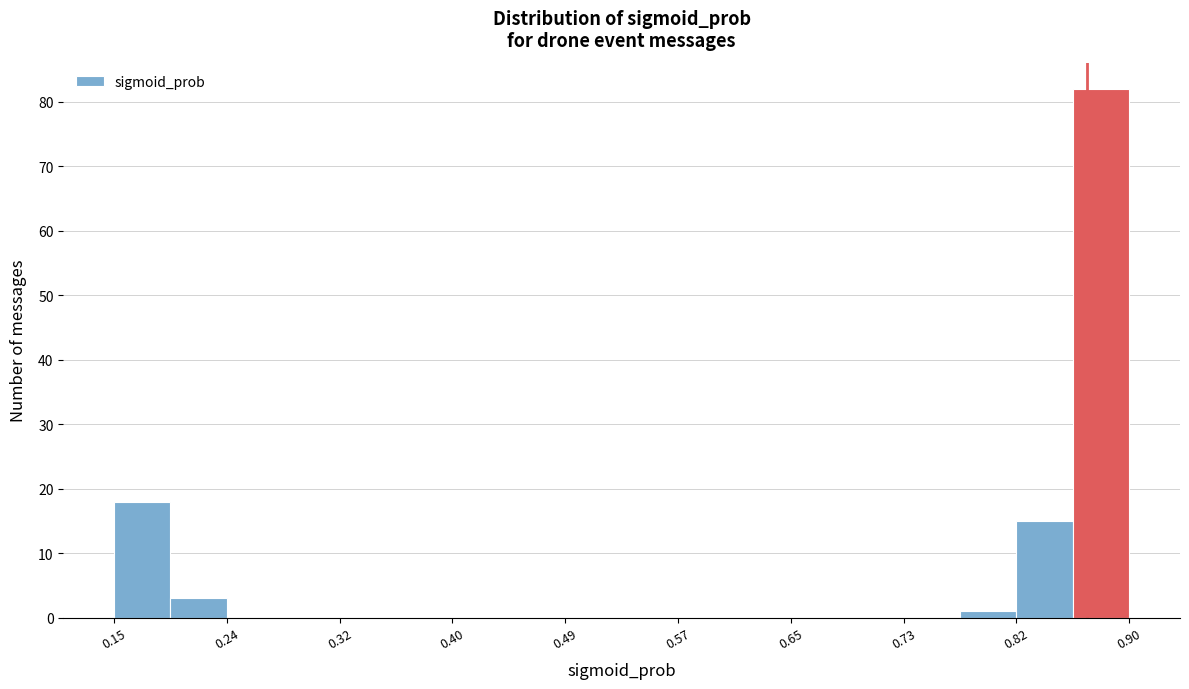

How tall is the bar that spans 0.86 to 0.90 on the x-axis? Neither the bar edges nor the heights are printed on the chart, so give them approximately, as read against the axes.

82